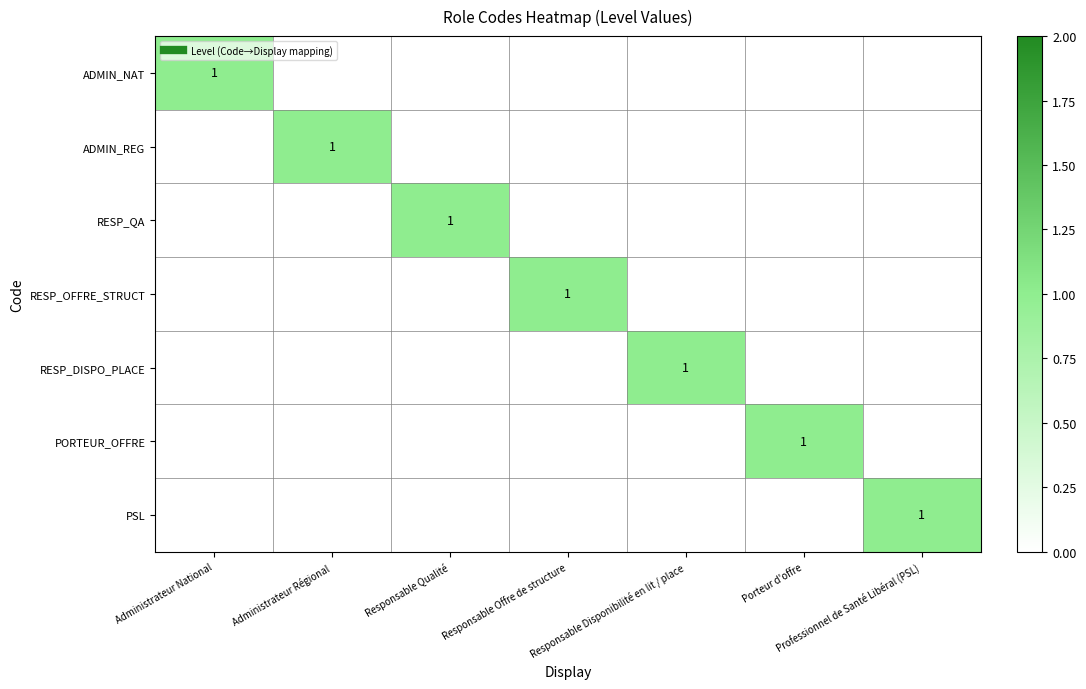

Which label corresponds to the smallest value in the chart?

Administrateur Régional